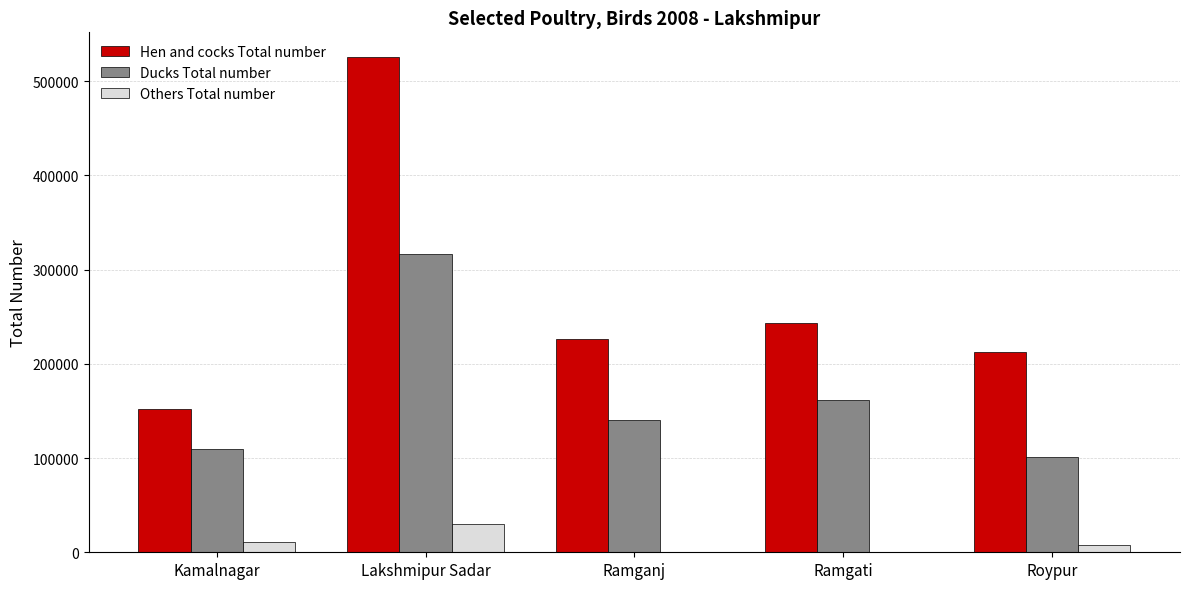

Reading left to right, transcribe all the data shown in this chart.

Hen and cocks Total number: 152118	525427	226443	243175	212648
Ducks Total number: 109071	316547	139898	161423	101468
Others Total number: 11267	30388	0	0	8251